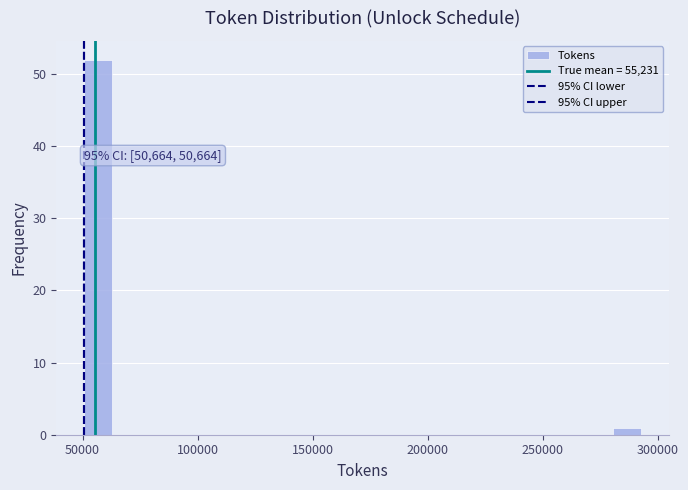

Around what value on the x-axis is the tallest bar? Give the approximate position of its centre, as read against the axis.

55000